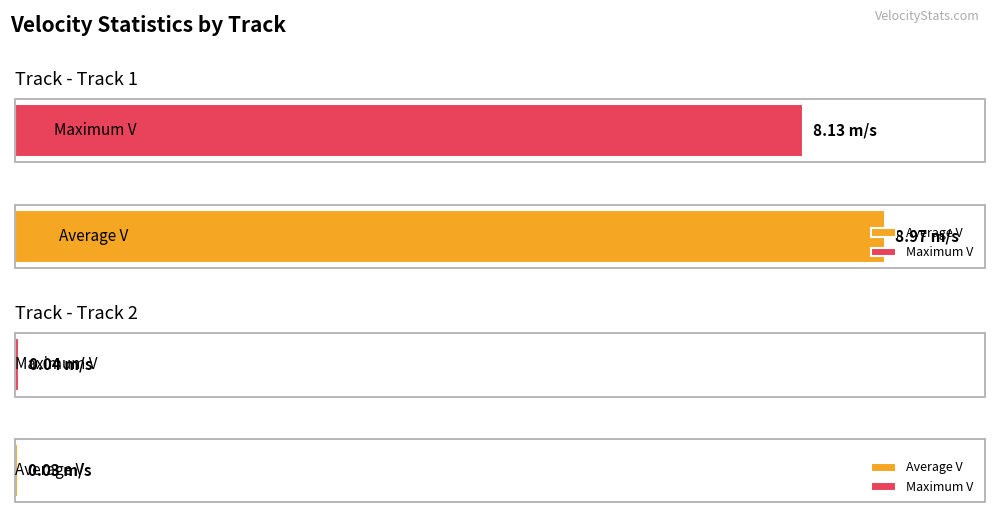

What are all the series names shown in the legend?

Average V, Maximum V